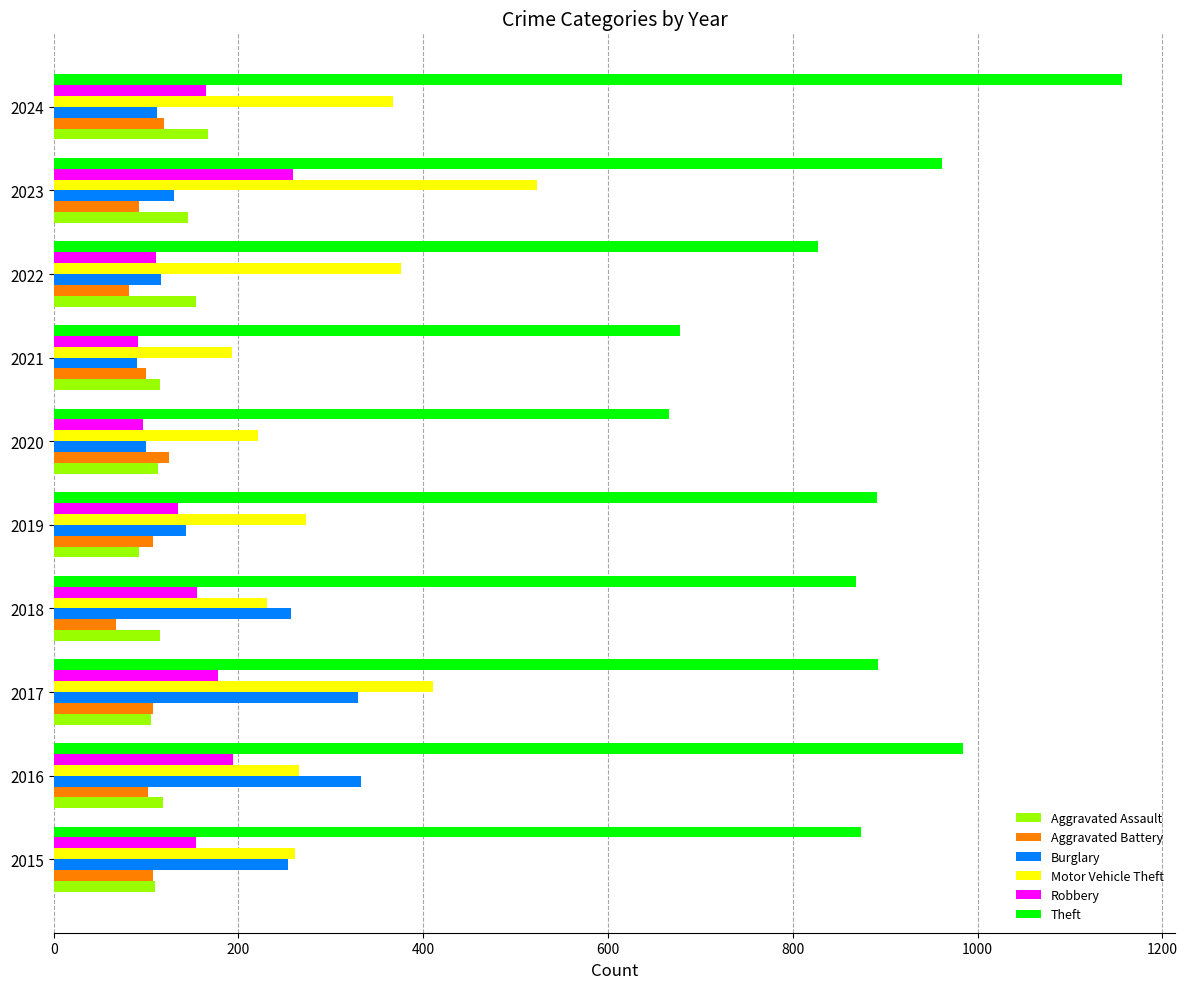

What is the difference between the maximum and second lowest values in the Burglary series?

233